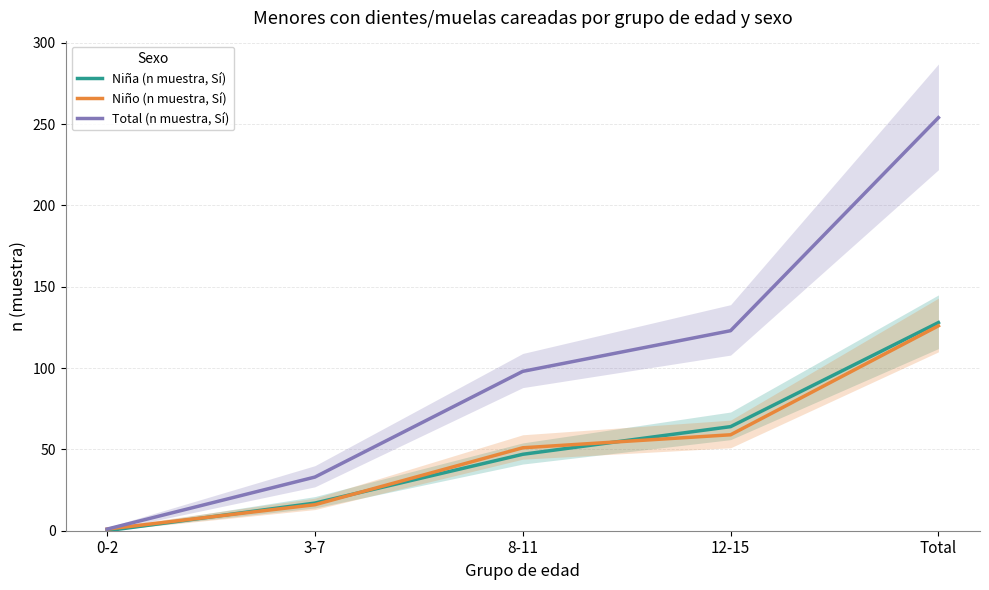

What position from the right is 8-11?

3